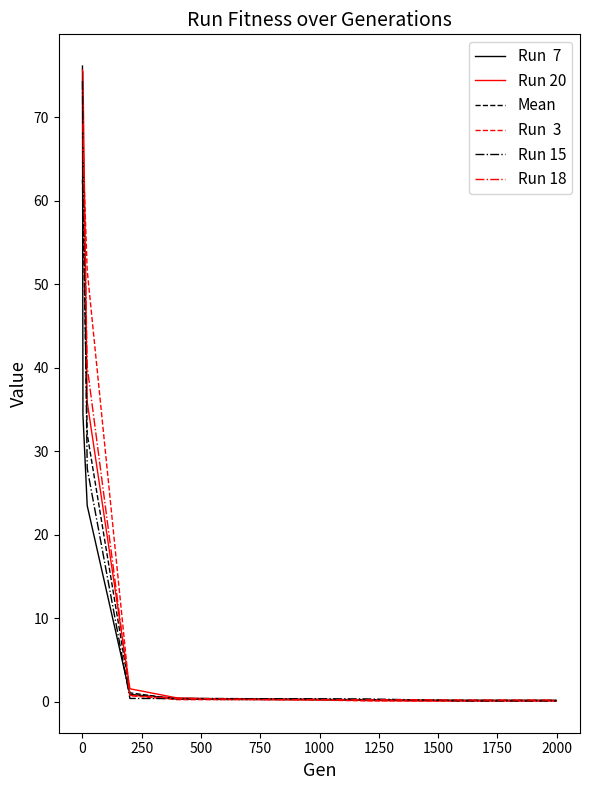

What is the greatest value displayed?

76.1